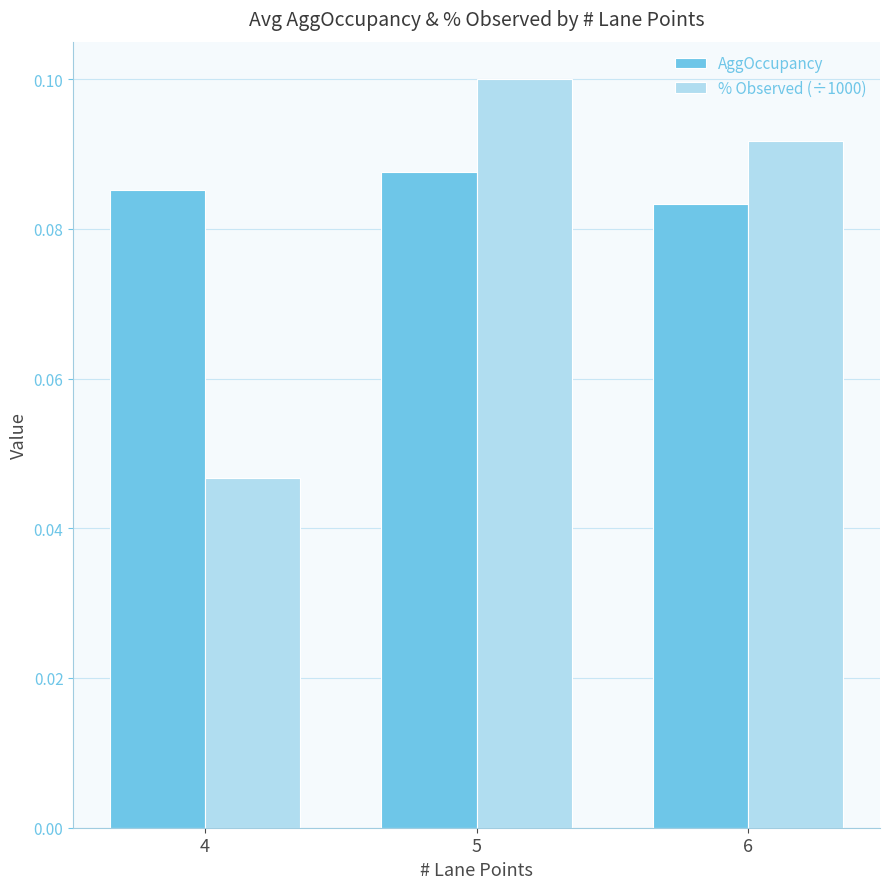

Is the value of % Observed (÷1000) at 4 greater than the value of AggOccupancy at 6?

No